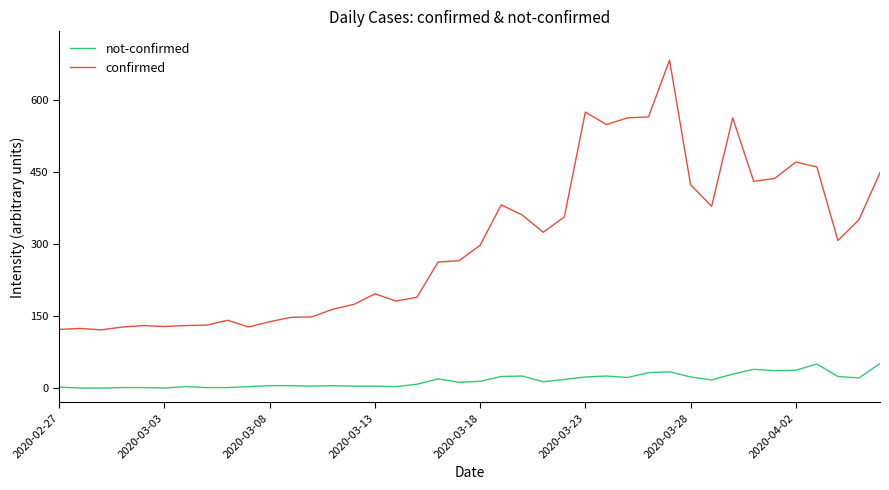

List the series in order of their peak value, lowest first.

not-confirmed, confirmed